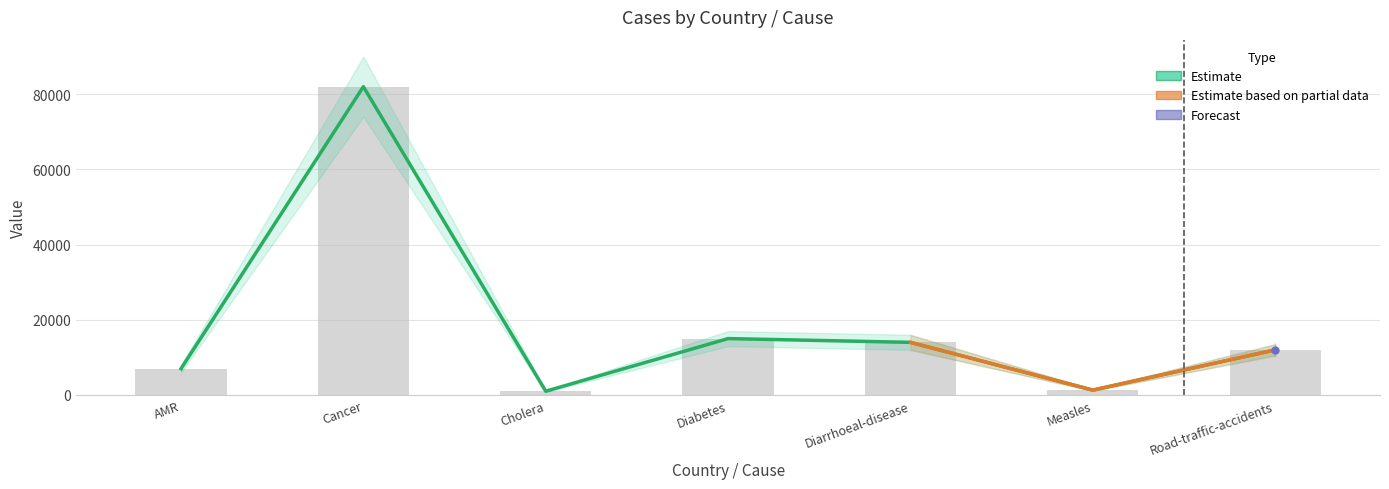

Reading right to left, list all the values displayed in this chart.

Road-traffic-accidents=12000	Measles=1300	Diarrhoeal-disease=14000	Diabetes=15000	Cholera=1000	Cancer=82000	AMR=7000